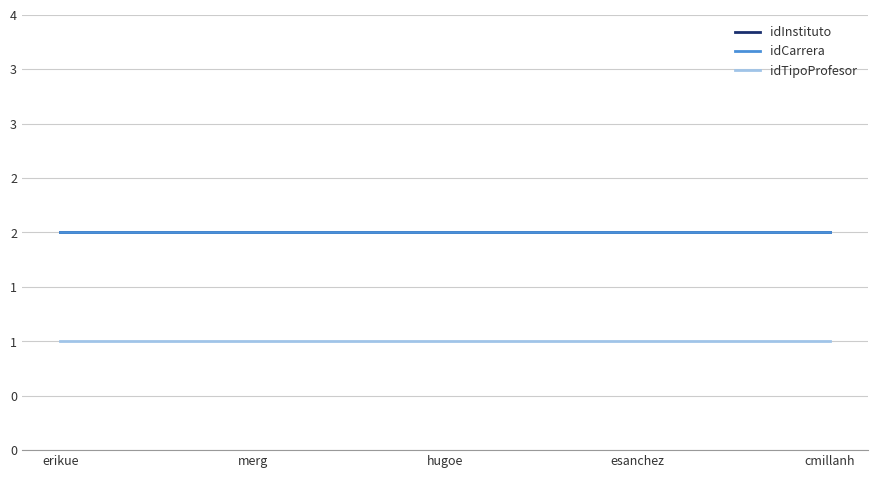

At which category is the sum across all series the highest?

erikue